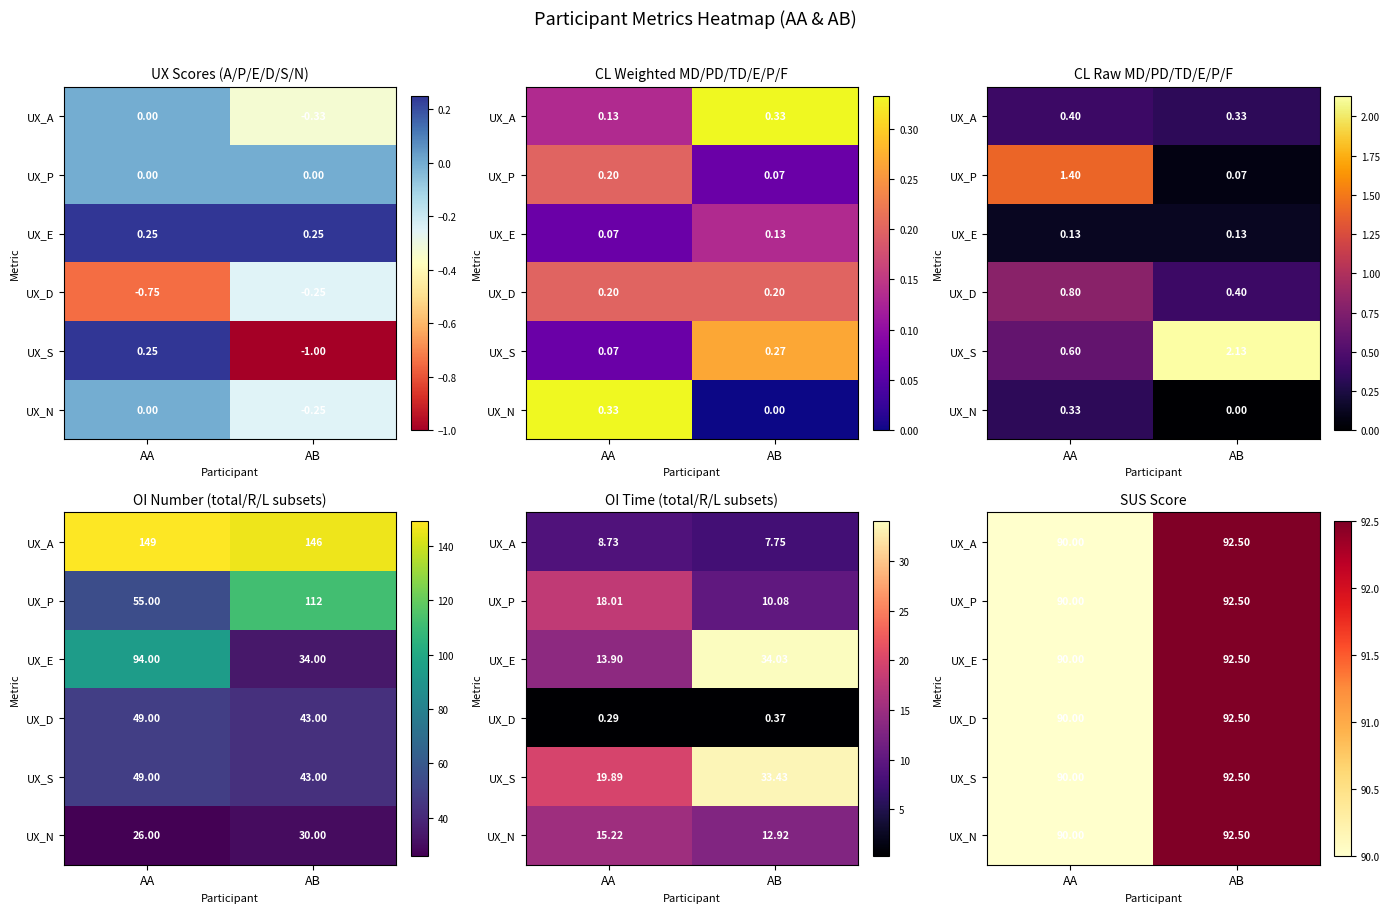

How many distinct data groups are displayed?

6